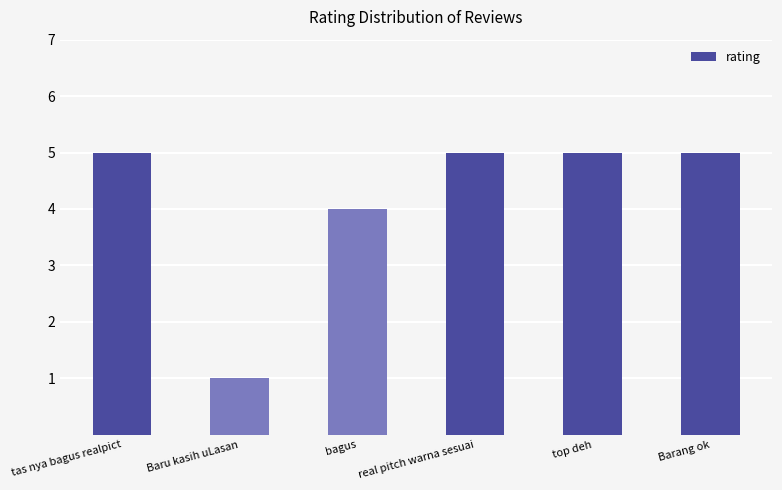

How many bars are there in total?

6